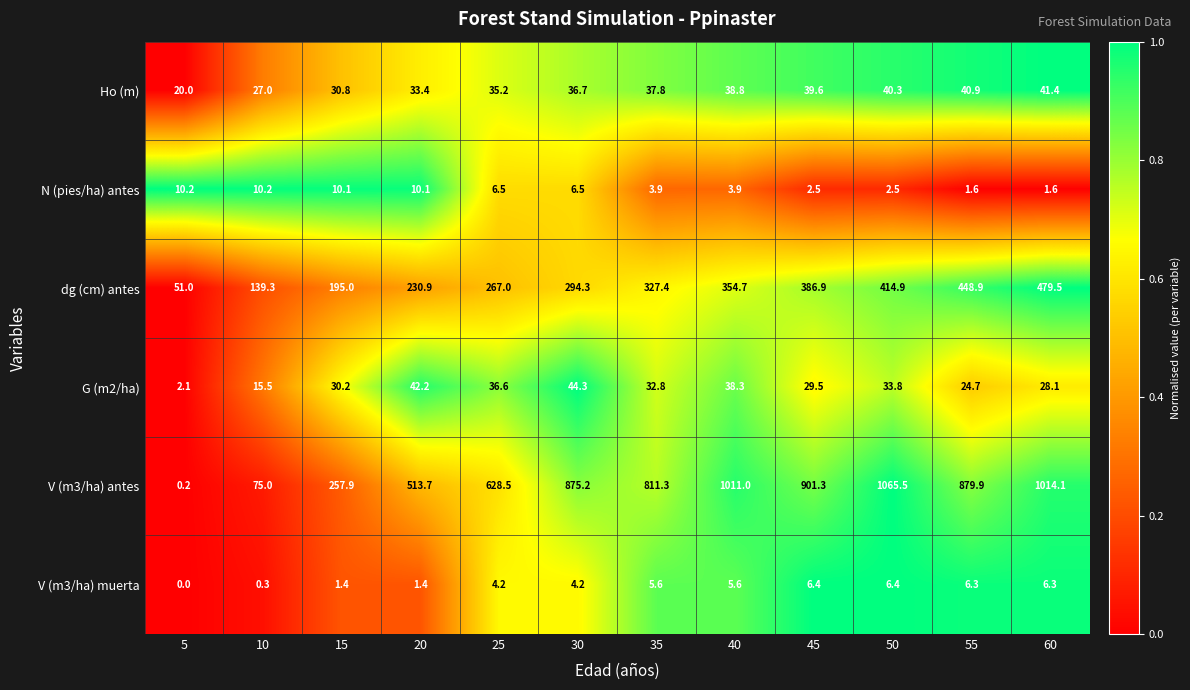

What is the greatest value displayed?

1065.5